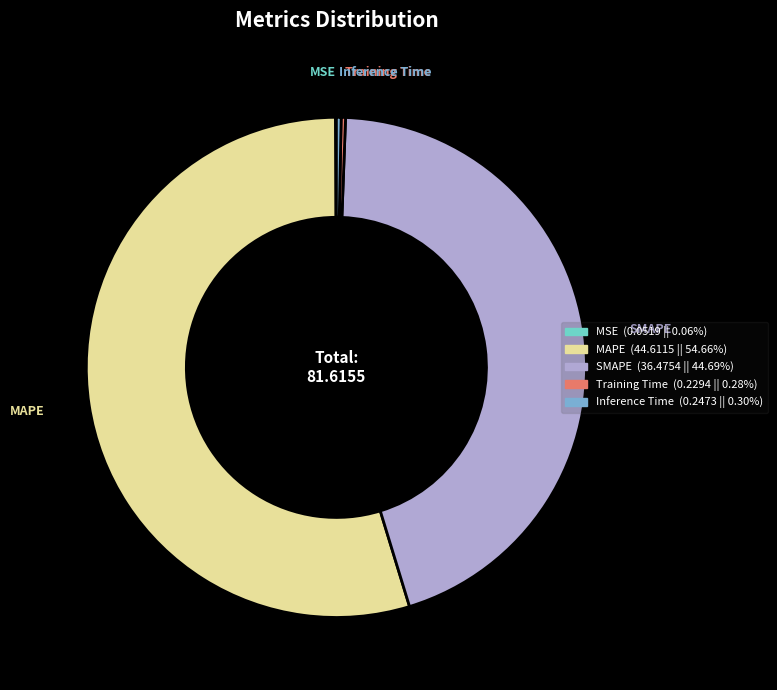

Is MAPE the majority of the pie?

Yes